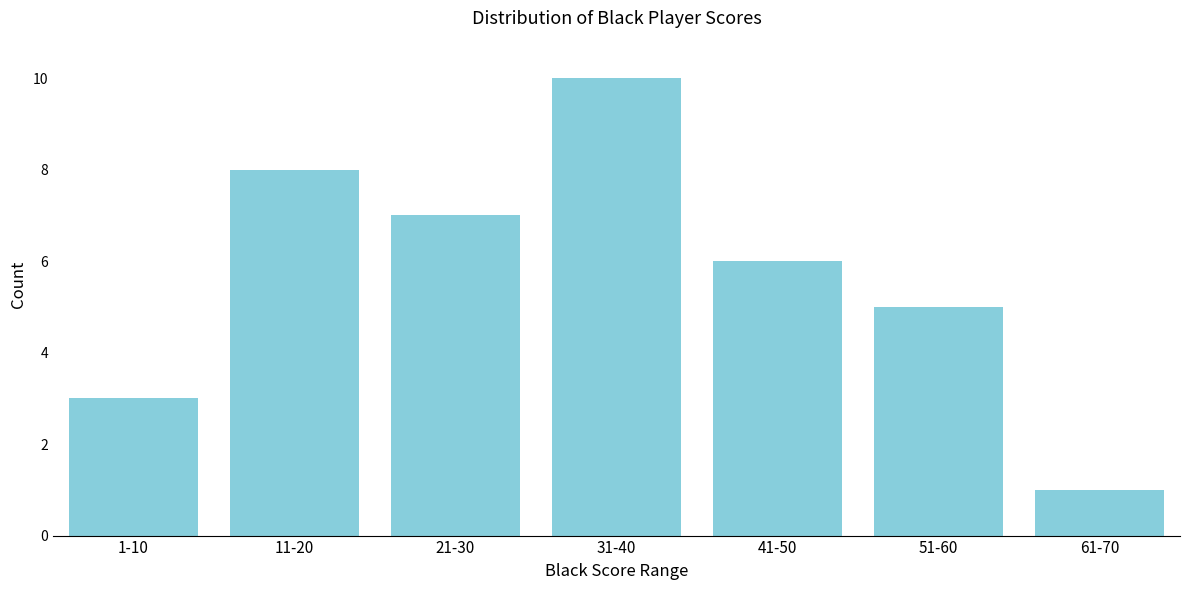

Reading right to left, list all the values displayed in this chart.

1	5	6	10	7	8	3